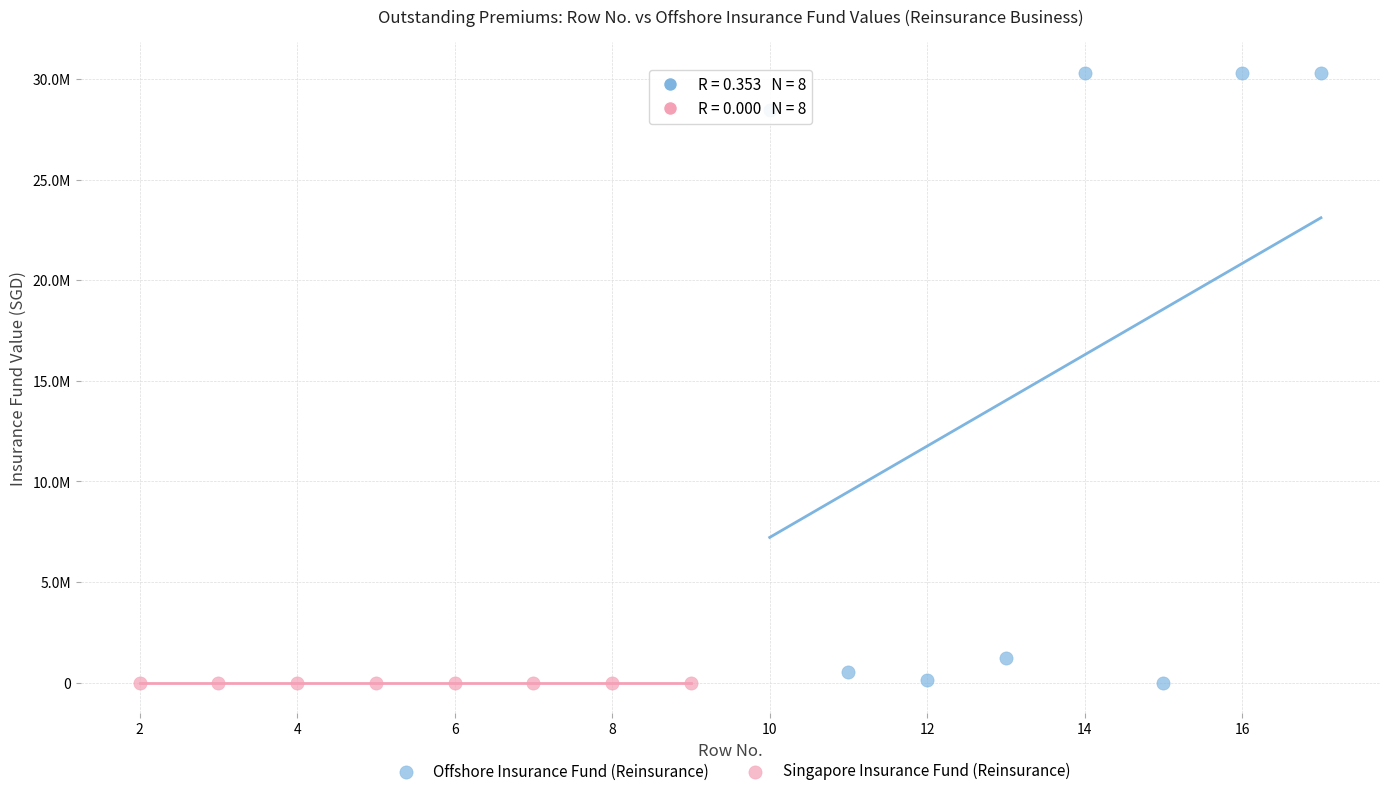

What are all the series names shown in the legend?

Offshore Insurance Fund (Reinsurance), Singapore Insurance Fund (Reinsurance)